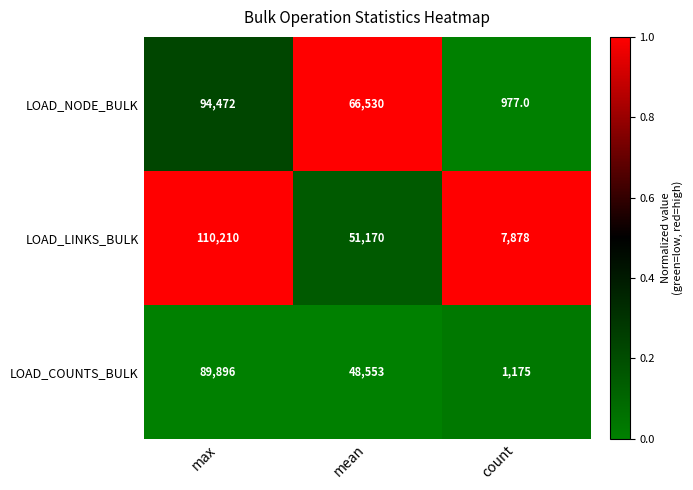

Reading left to right, what are all the values shown in this chart?

LOAD_NODE_BULK: max=94472	mean=66530	count=977
LOAD_LINKS_BULK: max=110210	mean=51170	count=7878
LOAD_COUNTS_BULK: max=89896	mean=48553	count=1175